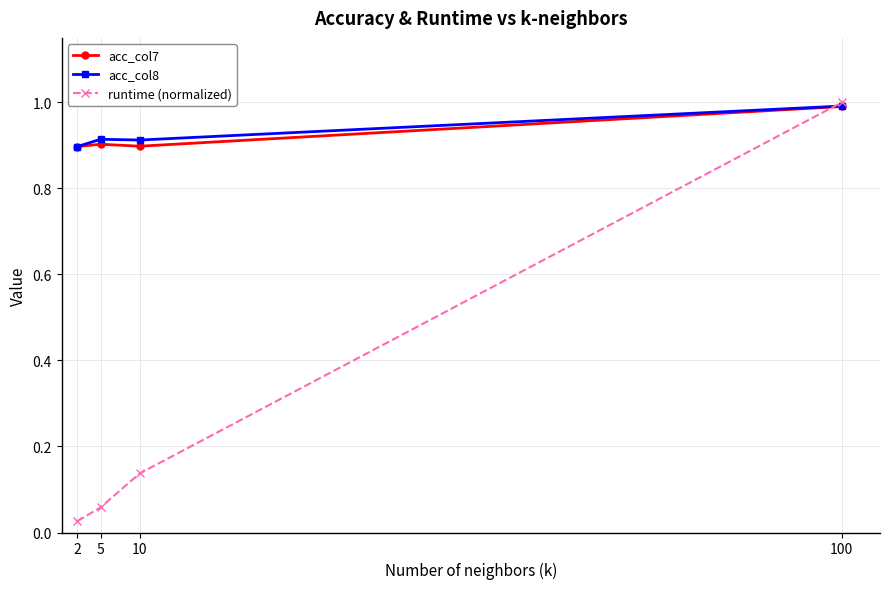

At 10, list the series in order from smallest to largest.

runtime (normalized), acc_col7, acc_col8